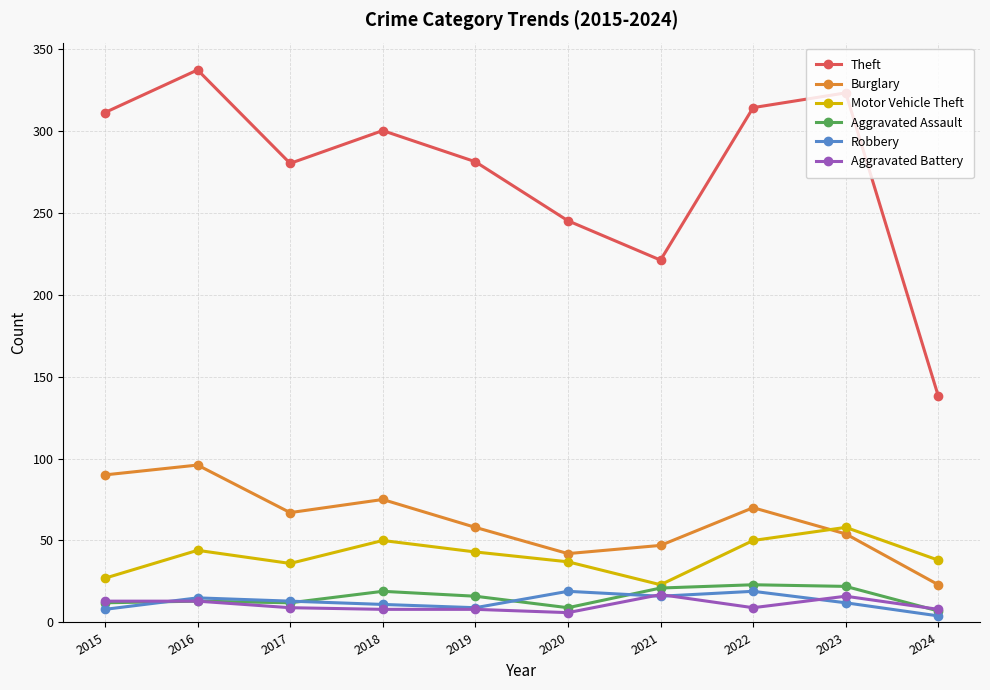

What are all the series names shown in the legend?

Theft, Burglary, Motor Vehicle Theft, Aggravated Assault, Robbery, Aggravated Battery